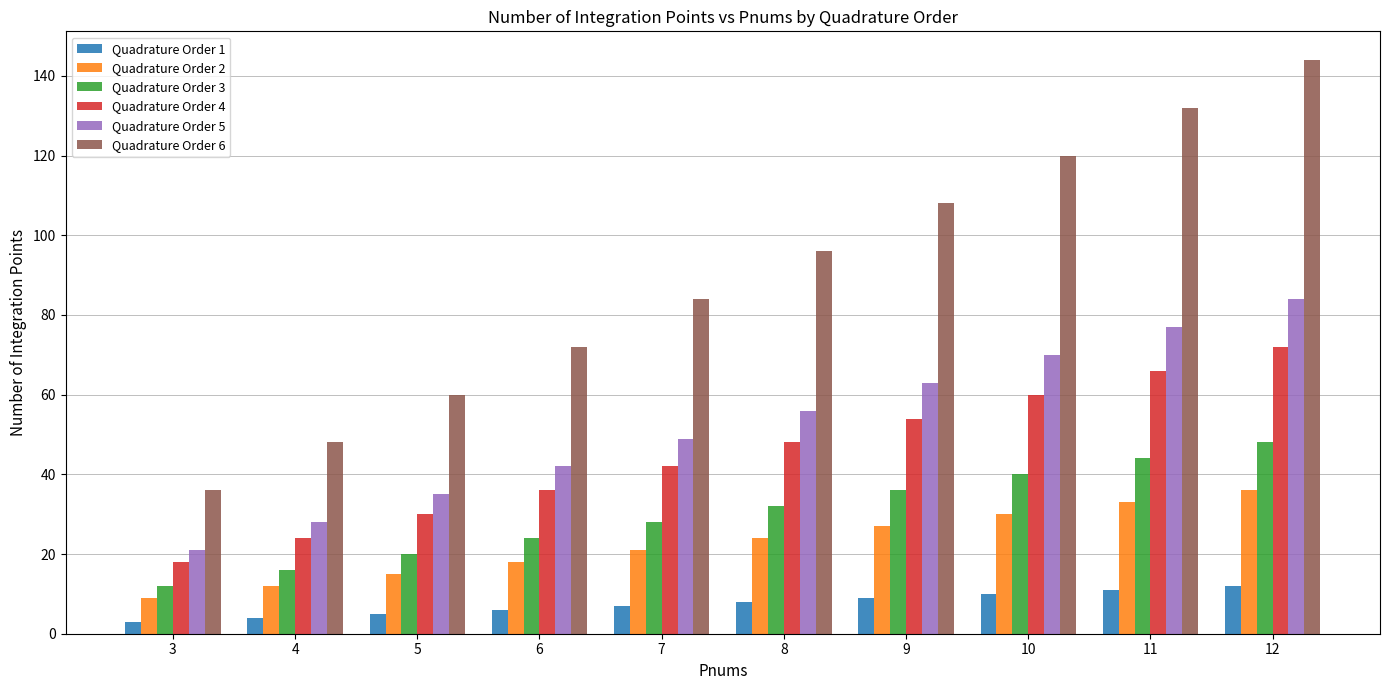

What is the minimum value for Quadrature Order 4?

18